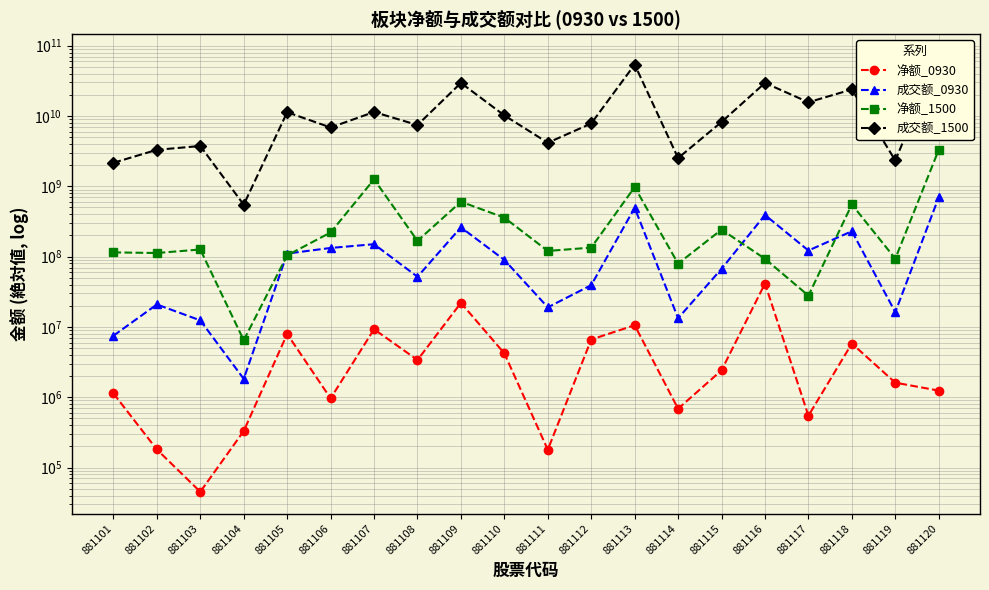

What is the maximum value shown in the chart?

71470998818